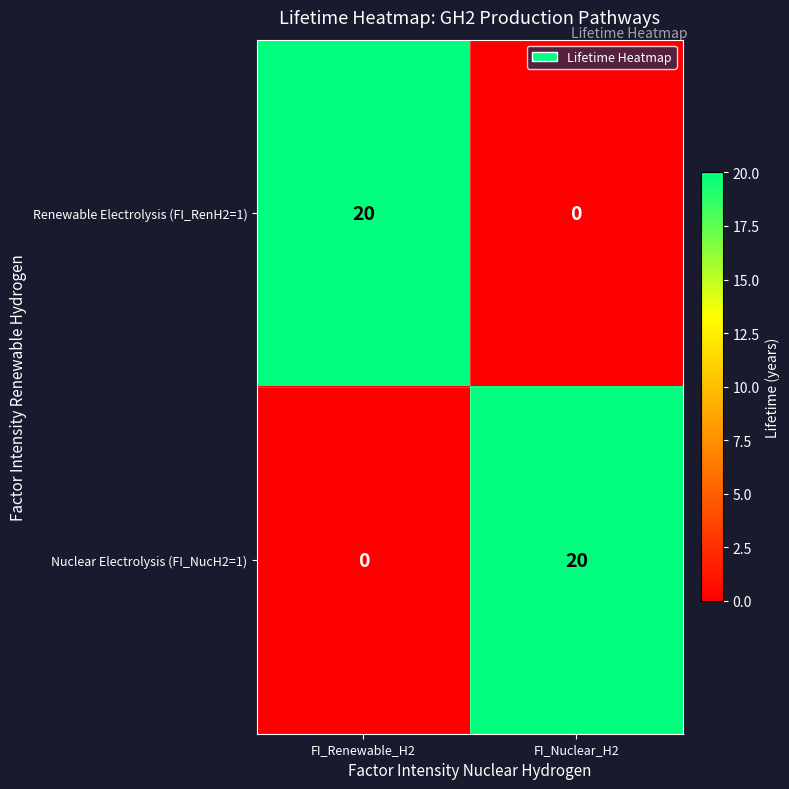

What is the highest value of the Nuclear Electrolysis (FI_NucH2=1) series?

20